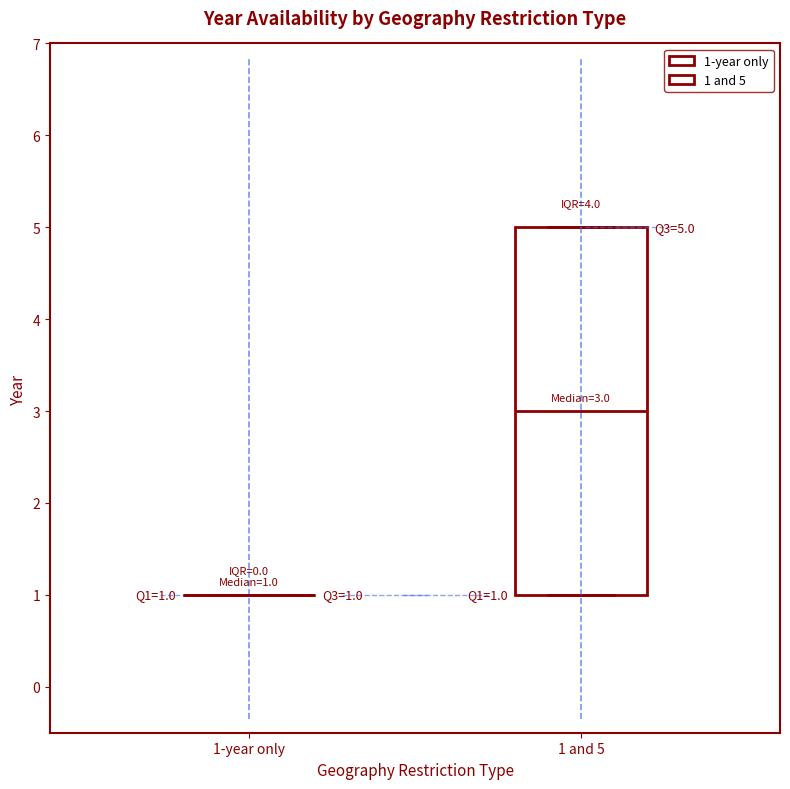

Comparing the boxes themselves (not the whiskers), which one is the tallest?

1 and 5